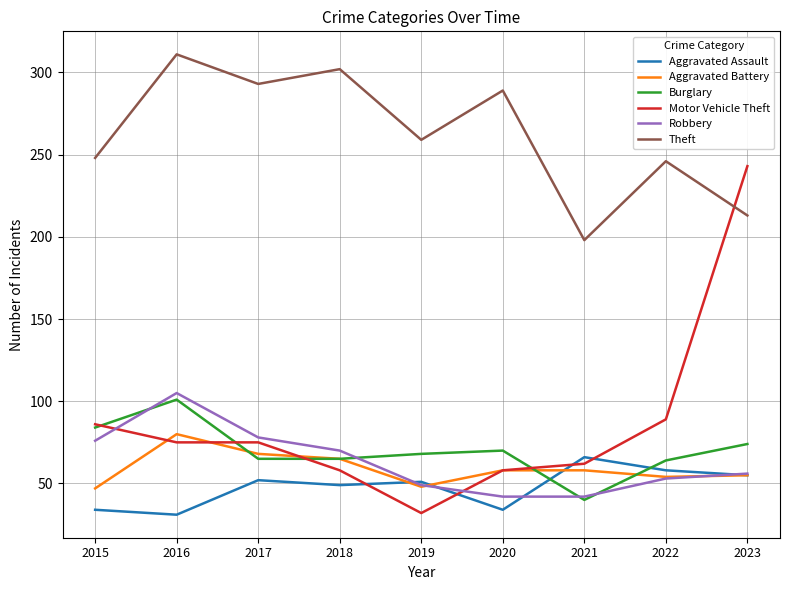

Rank the series by their maximum value, from lowest to highest.

Aggravated Assault, Aggravated Battery, Burglary, Robbery, Motor Vehicle Theft, Theft